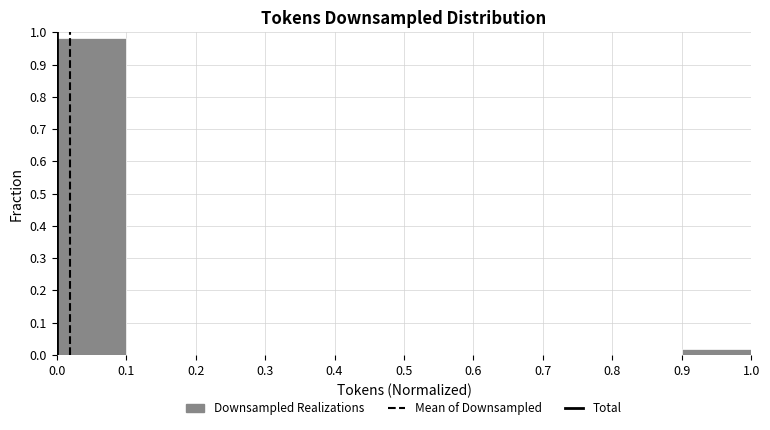

Over which range of the x-axis is the bar tallest?

0.0 to 0.1